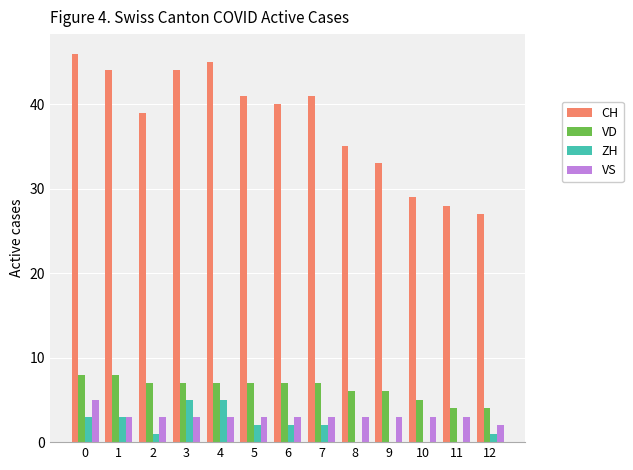

Reading left to right, extract all data points from this chart.

CH: 0=46	1=44	2=39	3=44	4=45	5=41	6=40	7=41	8=35	9=33	10=29	11=28	12=27
VD: 0=8	1=8	2=7	3=7	4=7	5=7	6=7	7=7	8=6	9=6	10=5	11=4	12=4
ZH: 0=3	1=3	2=1	3=5	4=5	5=2	6=2	7=2	8=0	9=0	10=0	11=0	12=1
VS: 0=5	1=3	2=3	3=3	4=3	5=3	6=3	7=3	8=3	9=3	10=3	11=3	12=2